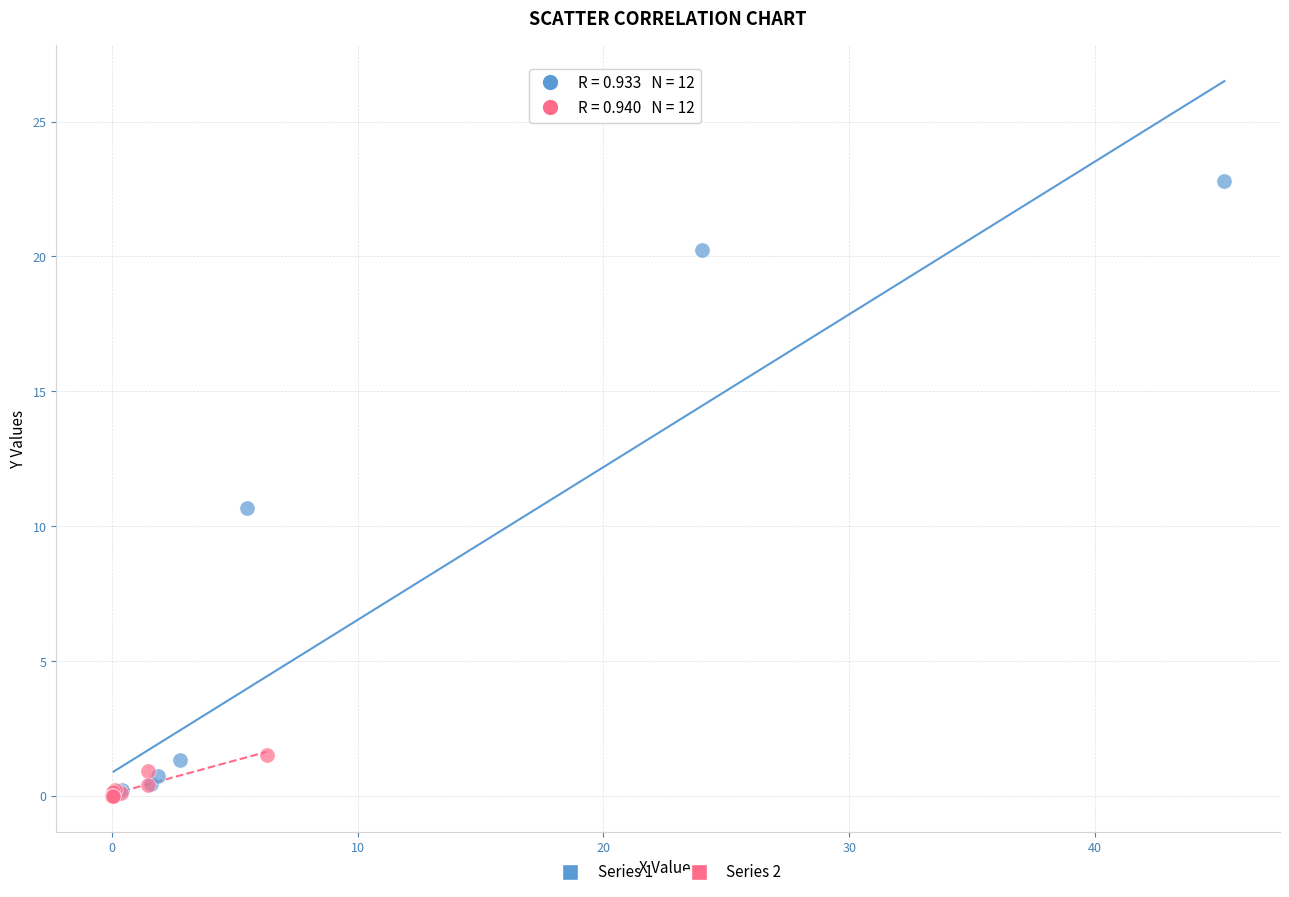

What are all the series names shown in the legend?

Series 1, Series 2